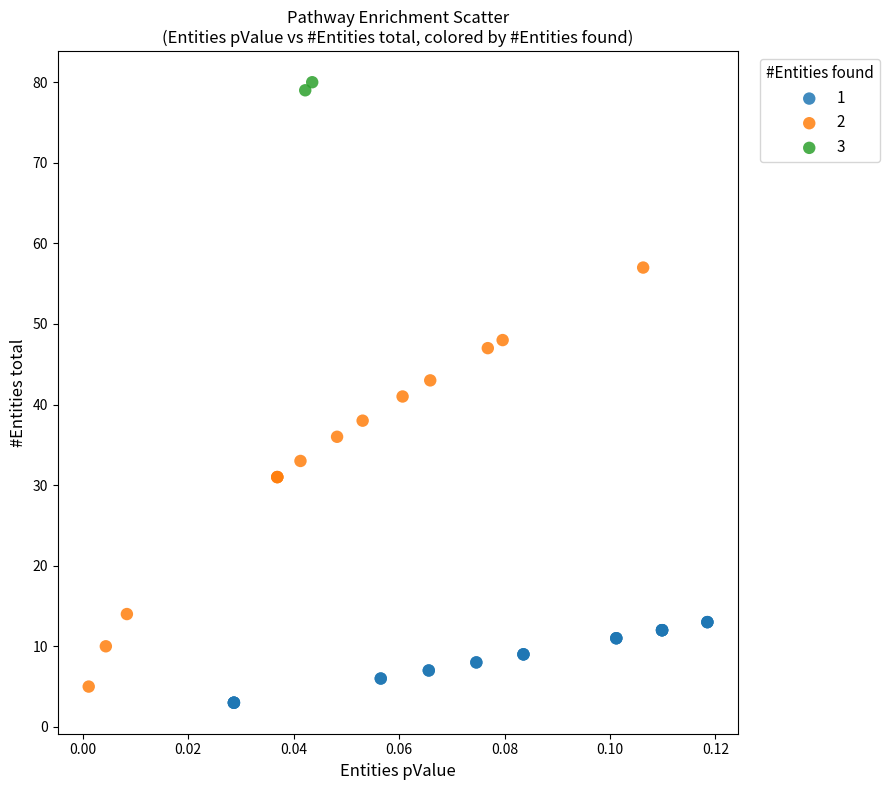

What are all the series names shown in the legend?

1, 2, 3